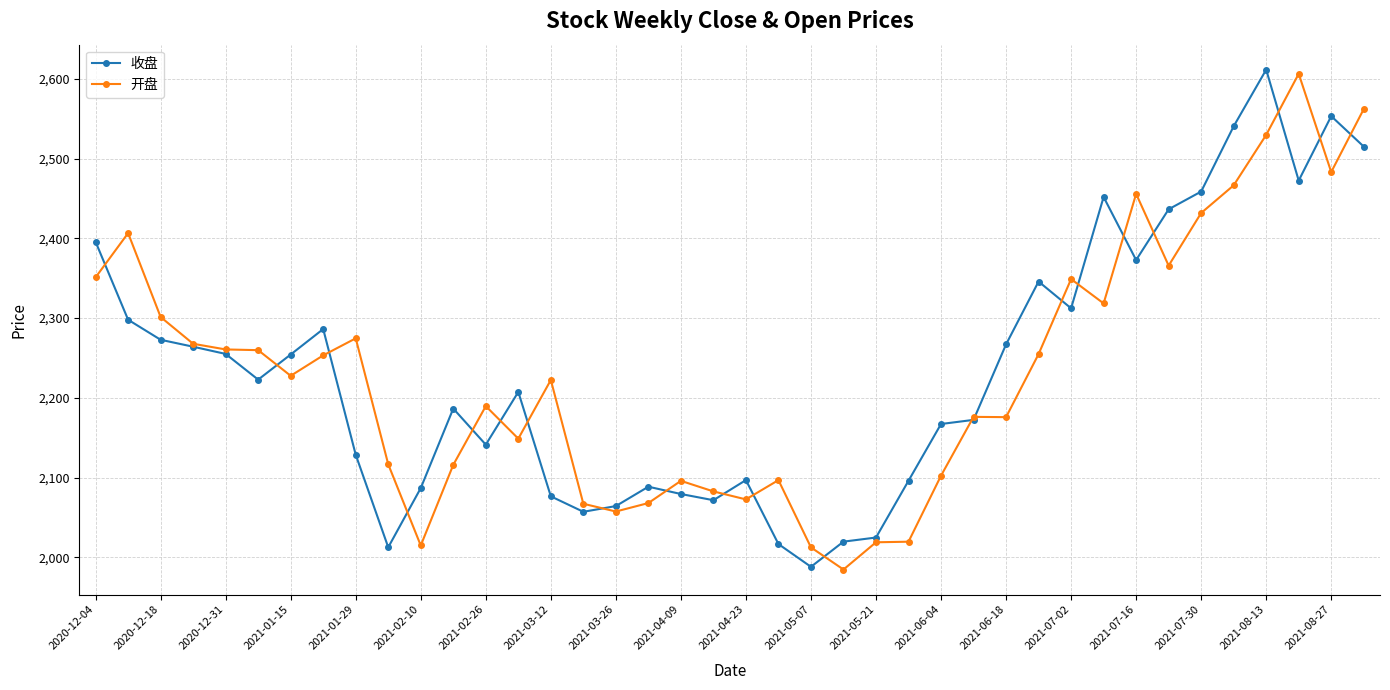

What is the value of the 开盘 point at the 18th from the left?

2068.1